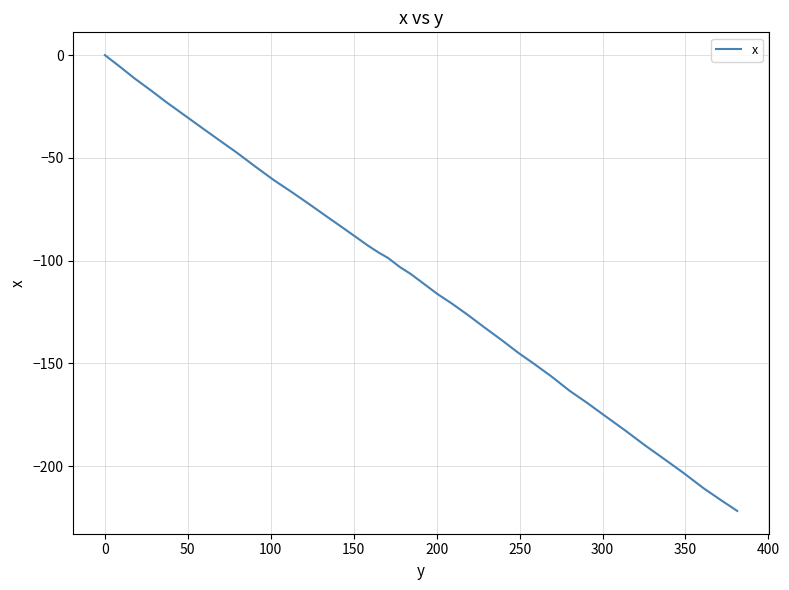

What is the difference between the maximum and minimum values?

221.8